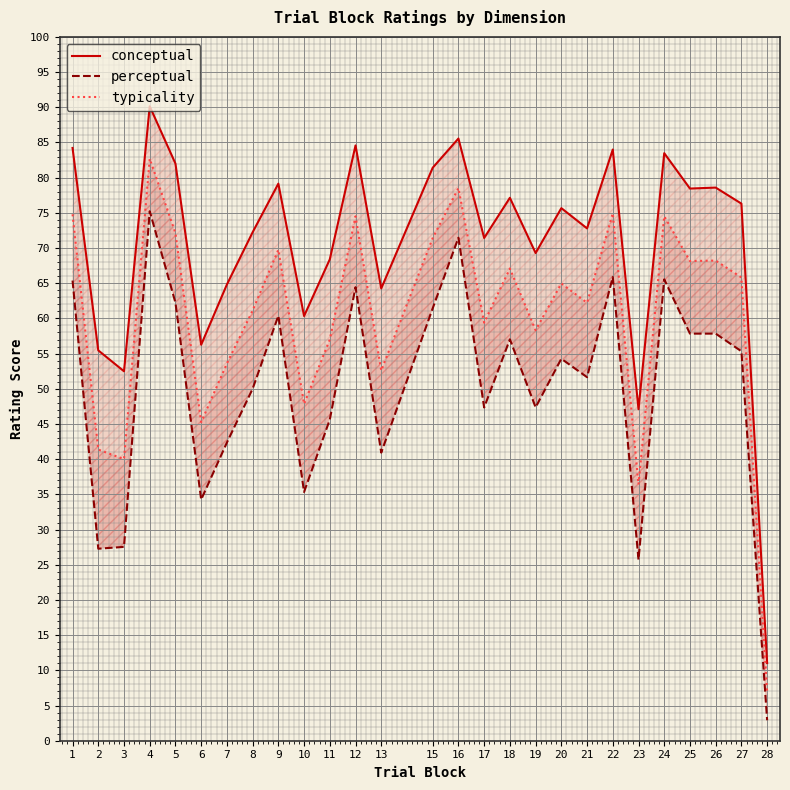

How many interior local peaks does the typicality series have?

9